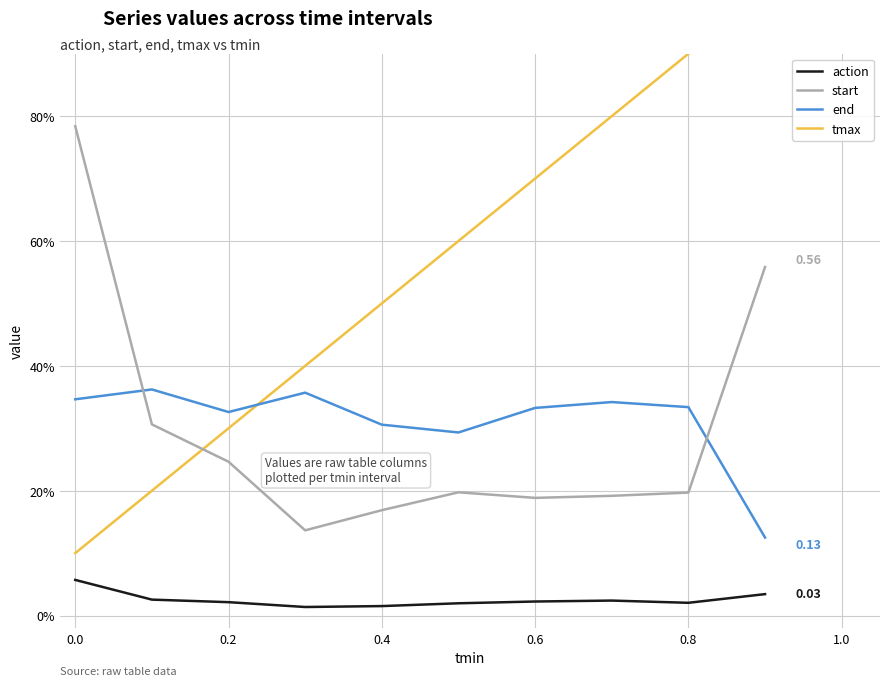

What are all the series names shown in the legend?

action, start, end, tmax